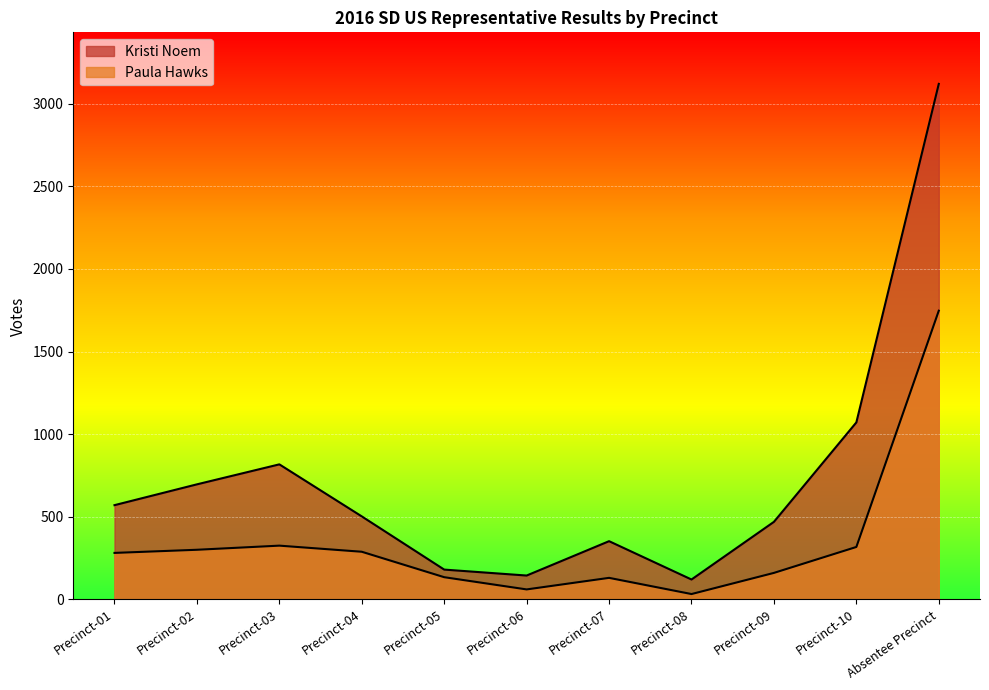

Rank the series by their average value, from highest to lowest.

Kristi Noem, Paula Hawks